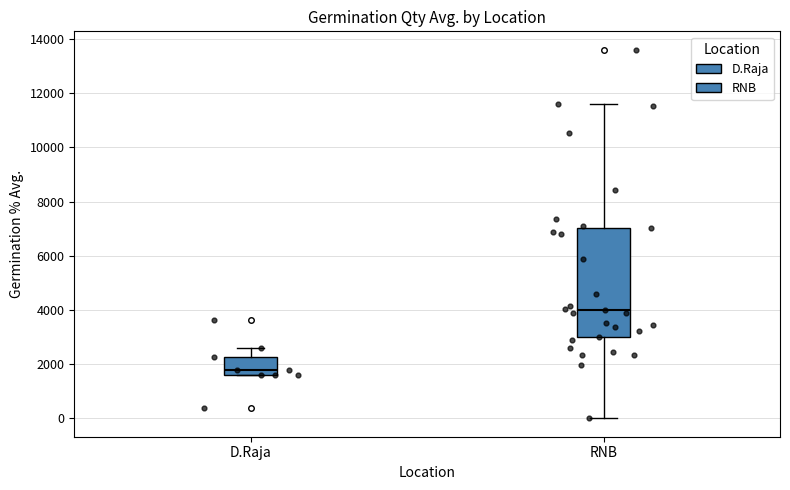

Where does the median line of the box for D.Raja sit on the y-axis? The values are not printed on the chart, so give them approximately, as read against the axis.

1800